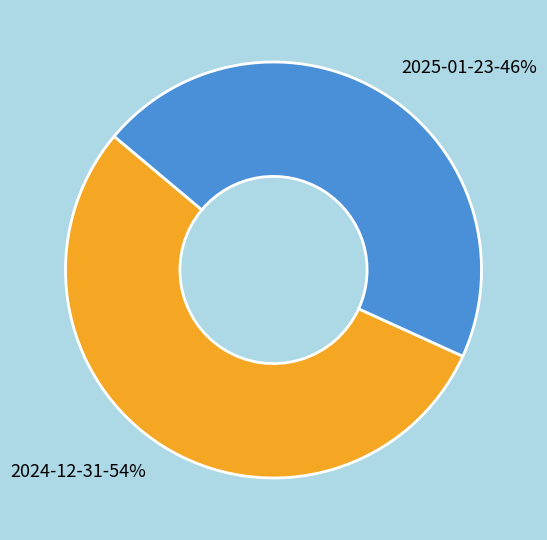

Is the sum of 2024-12-31 and 2025-01-23 greater than half?

Yes